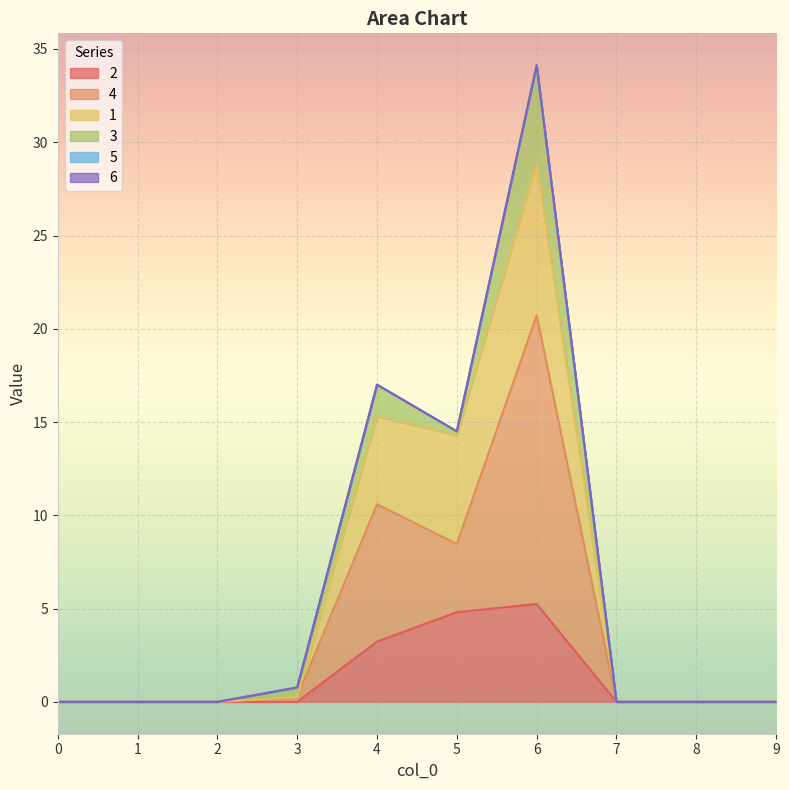

At which category is the sum across all series the highest?

6